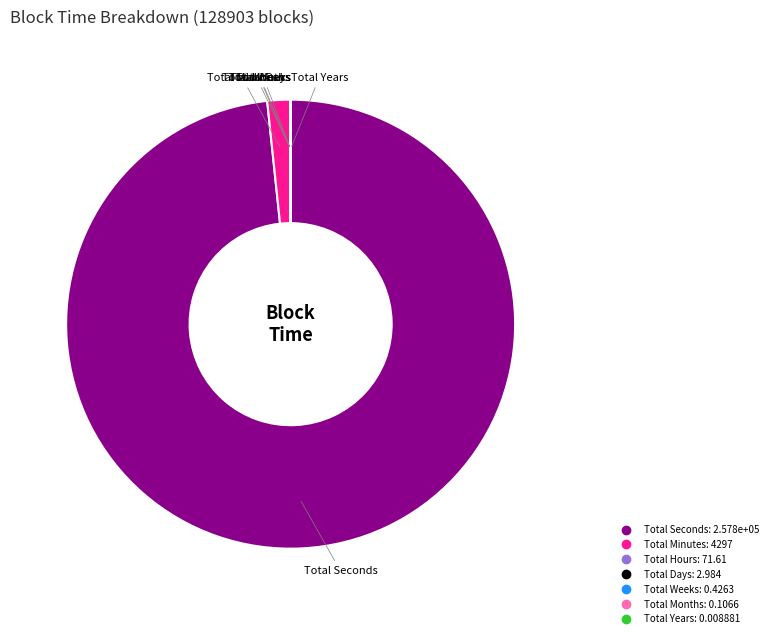

The Total Seconds slice represents 88% of the pie. True or false?

False